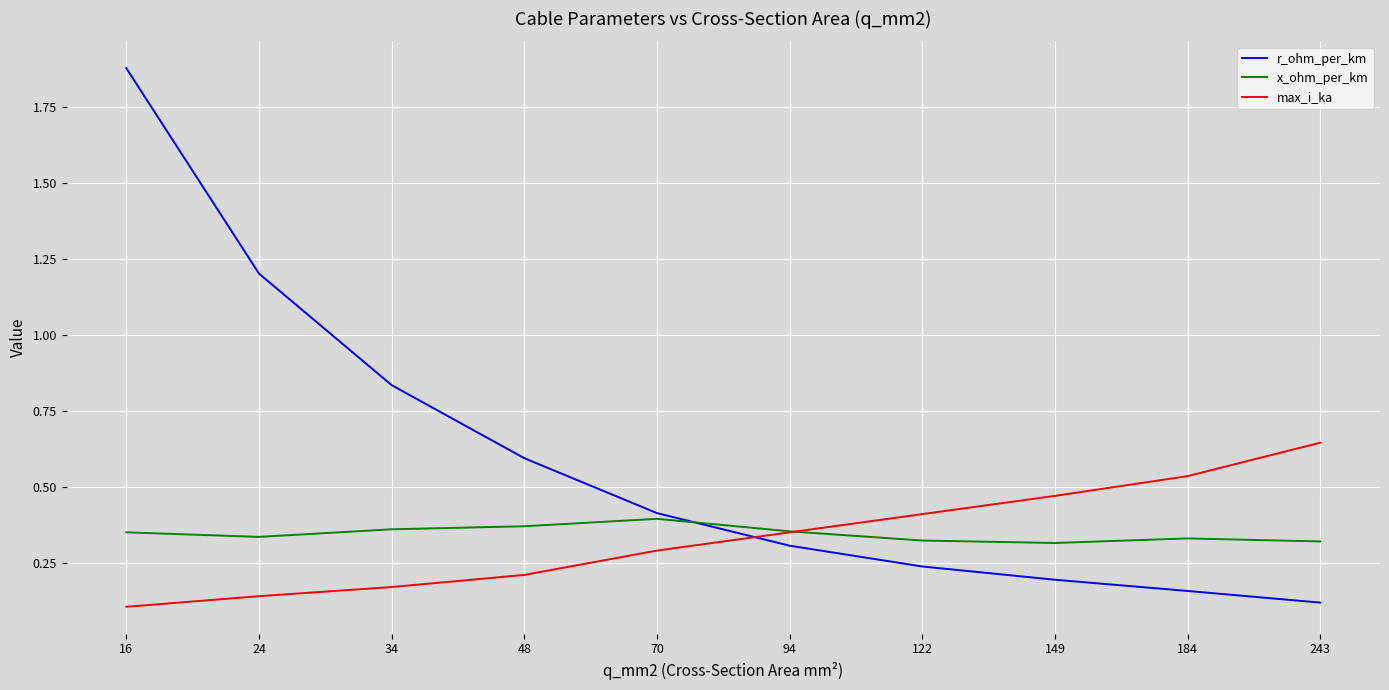

True or false: max_i_ka and x_ohm_per_km cross at least once.

True